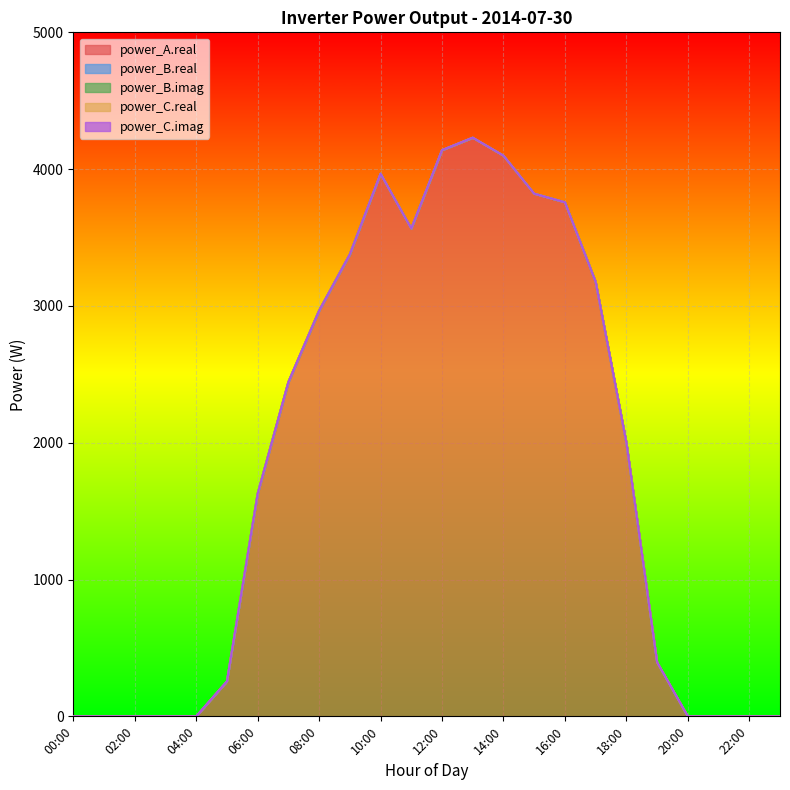

What is the label of the 24th point from the left?

23:00